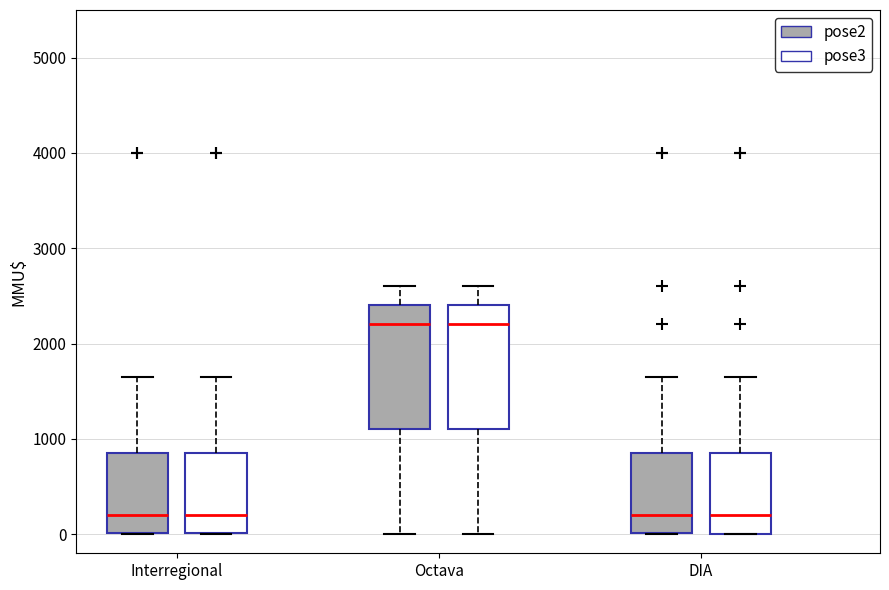

Where is the lower edge of the box for Interregional (pose2) on the y-axis? The values are not printed on the chart, so give them approximately, as read against the axis.

0